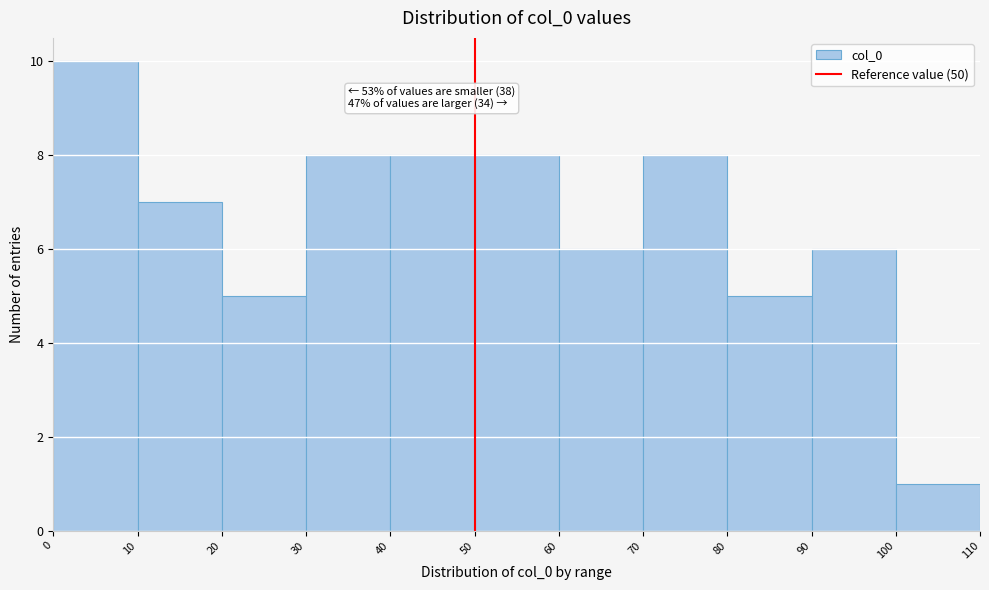

Which range on the x-axis has the tallest bar?

0 to 10